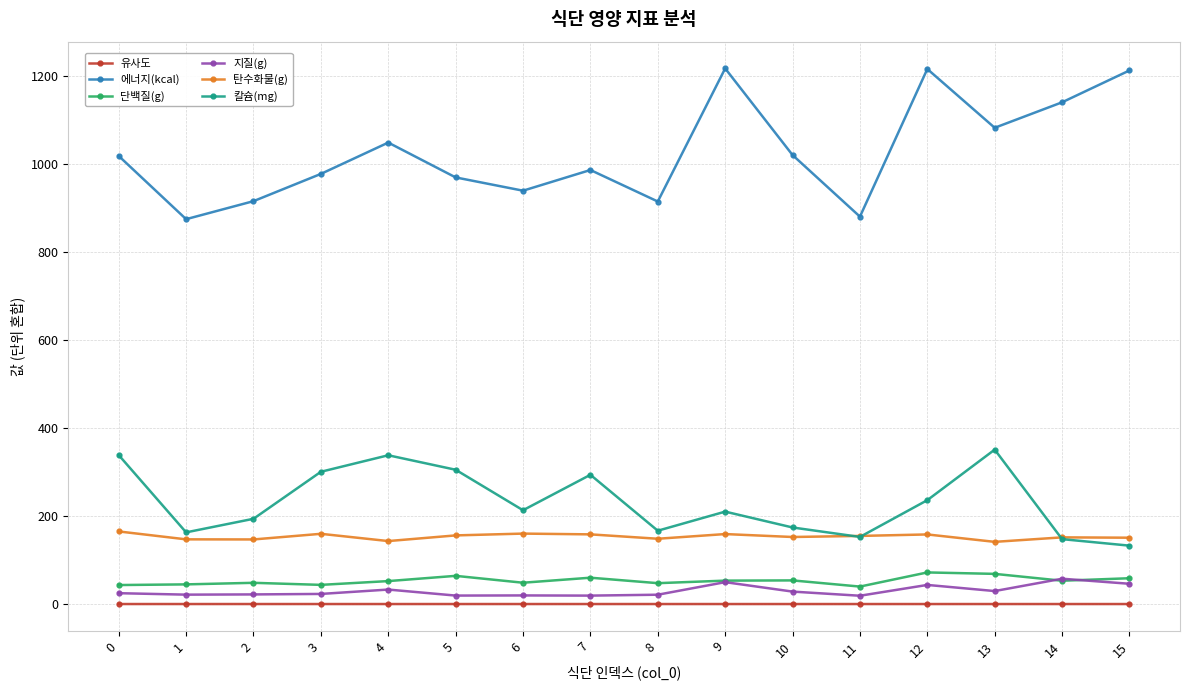

True or false: 칼슘(mg) has a value of 163.7 at 1.

True